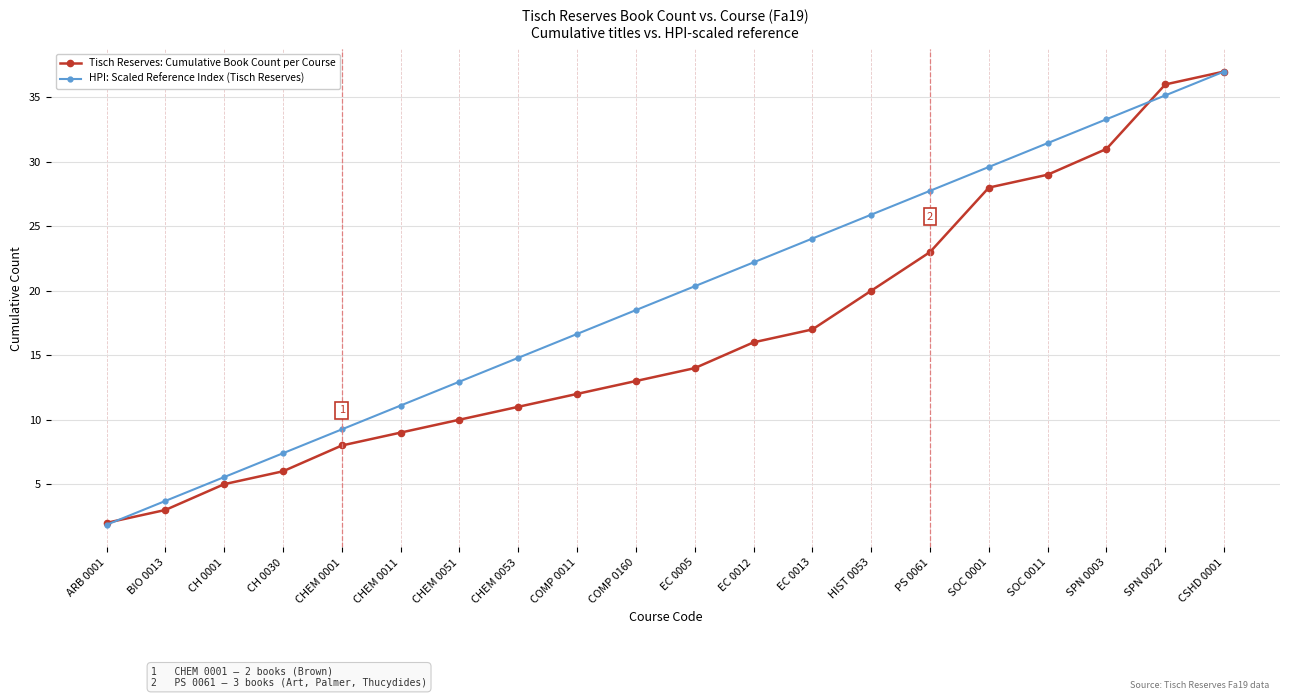

Is this an area chart (filled region under the line)?

No